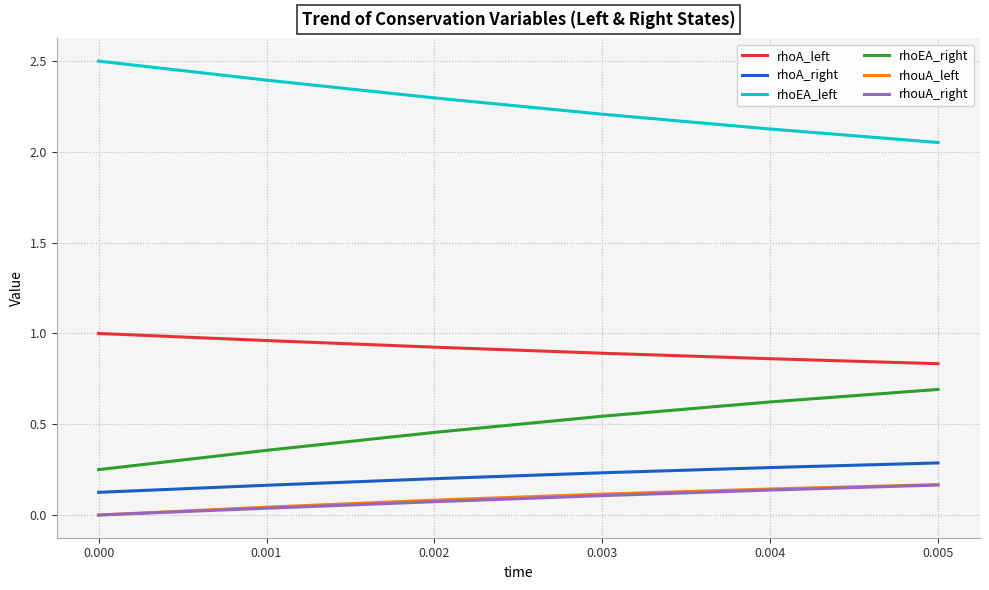

What is the sum of all rhoEA_right values?

2.9